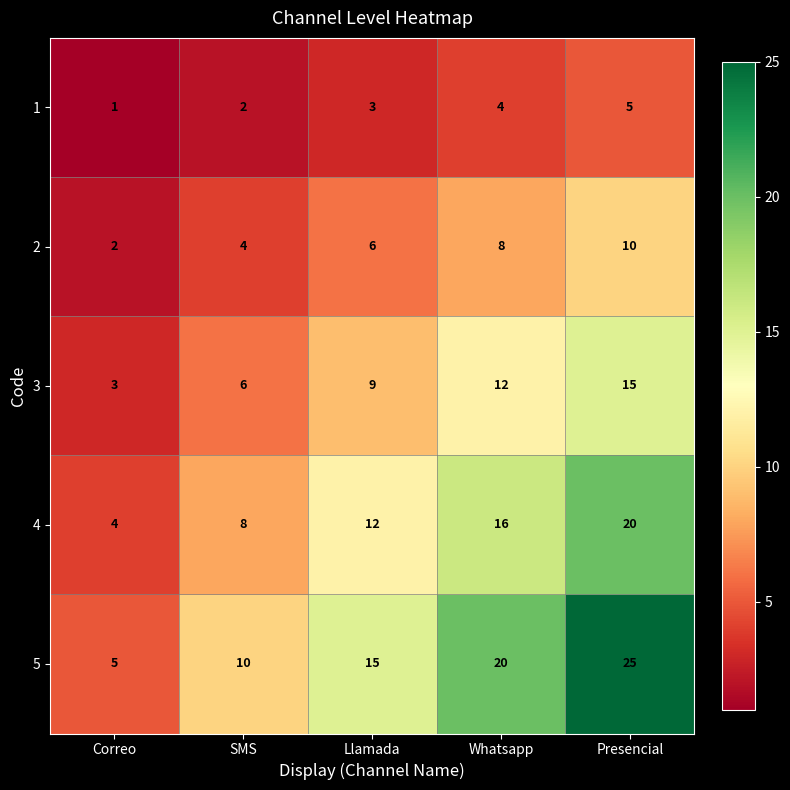

Reading left to right, what are all the values shown in this chart?

1: 1	2	3	4	5
2: 2	4	6	8	10
3: 3	6	9	12	15
4: 4	8	12	16	20
5: 5	10	15	20	25